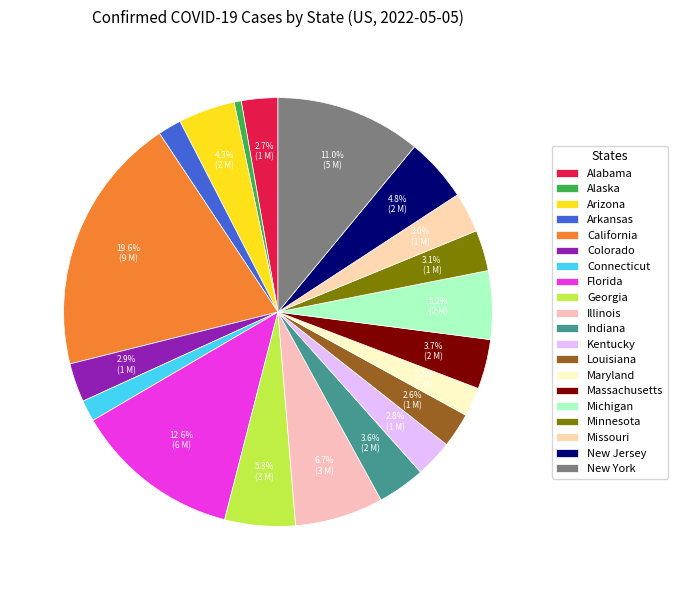

To the nearest percent, what portion does Michigan represent?

5%